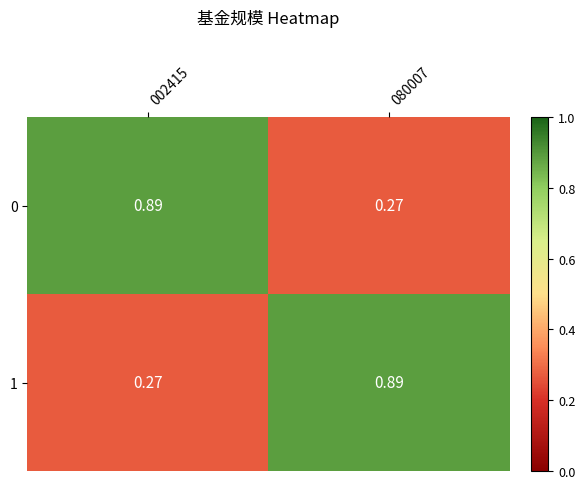

Is the value of 0 at 002415 greater than the value of 1 at 002415?

Yes